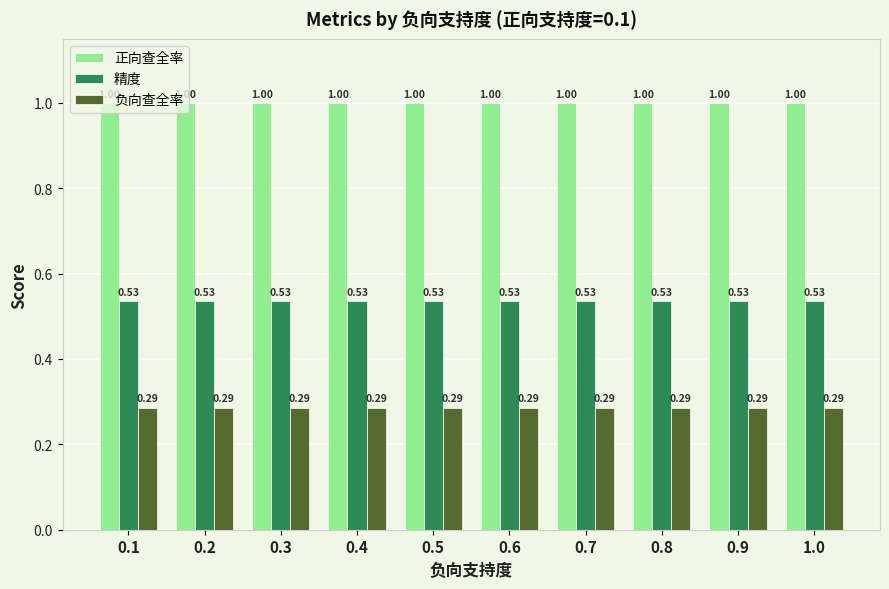

Rank the series by their average value, from highest to lowest.

正向查全率, 精度, 负向查全率